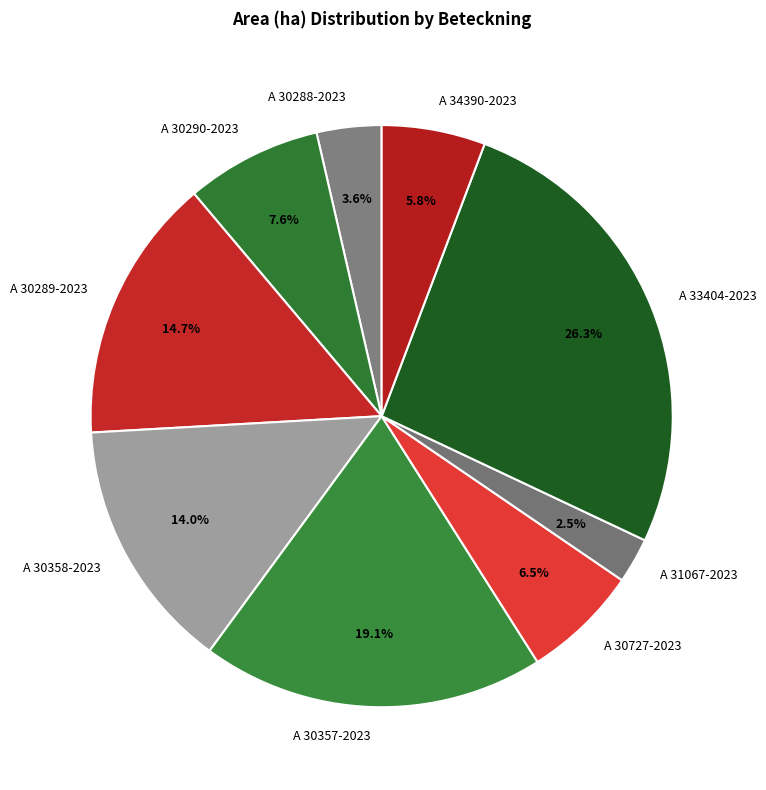

Approximately how many times larger is the value at A 33404-2023 compared to A 30358-2023?

1.9